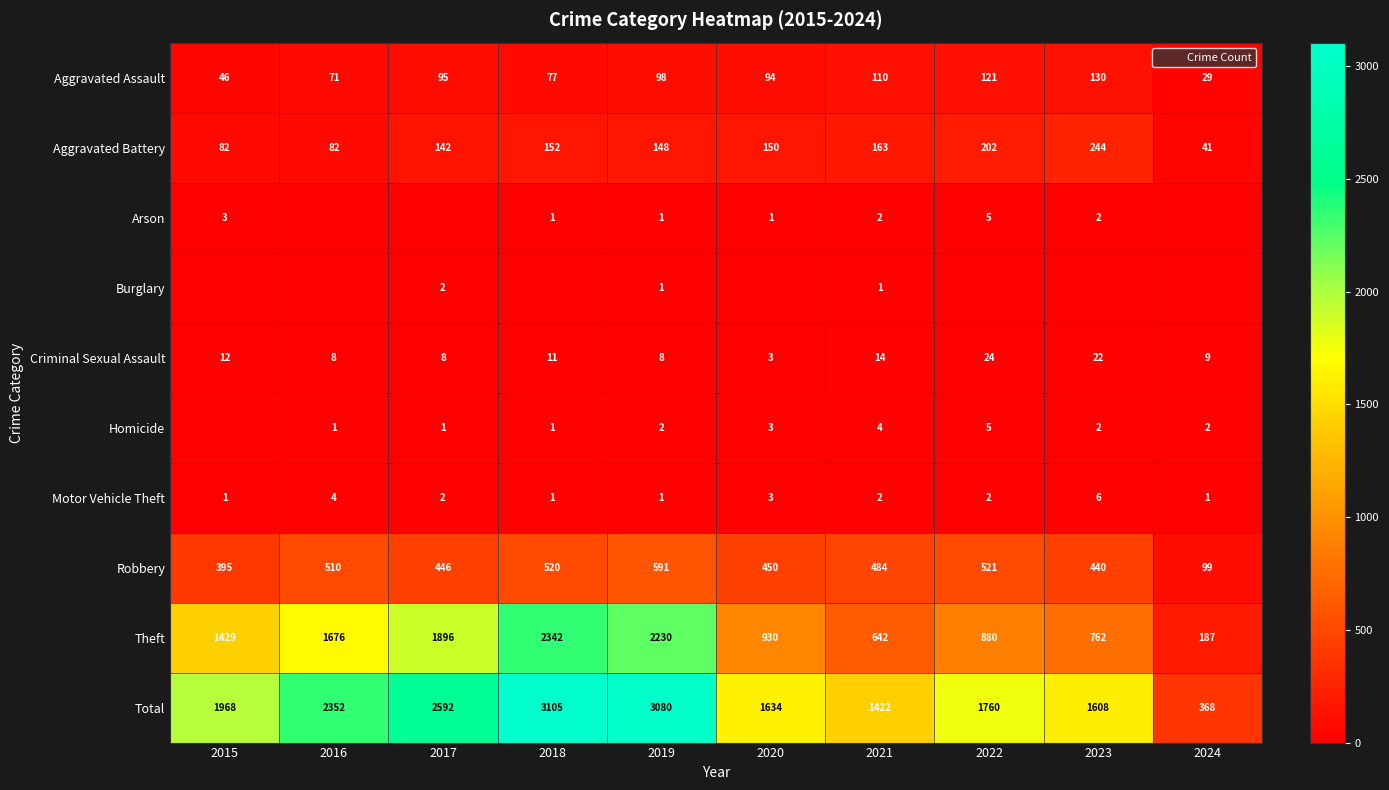

What is the difference between the highest and lowest values at 2024?

368